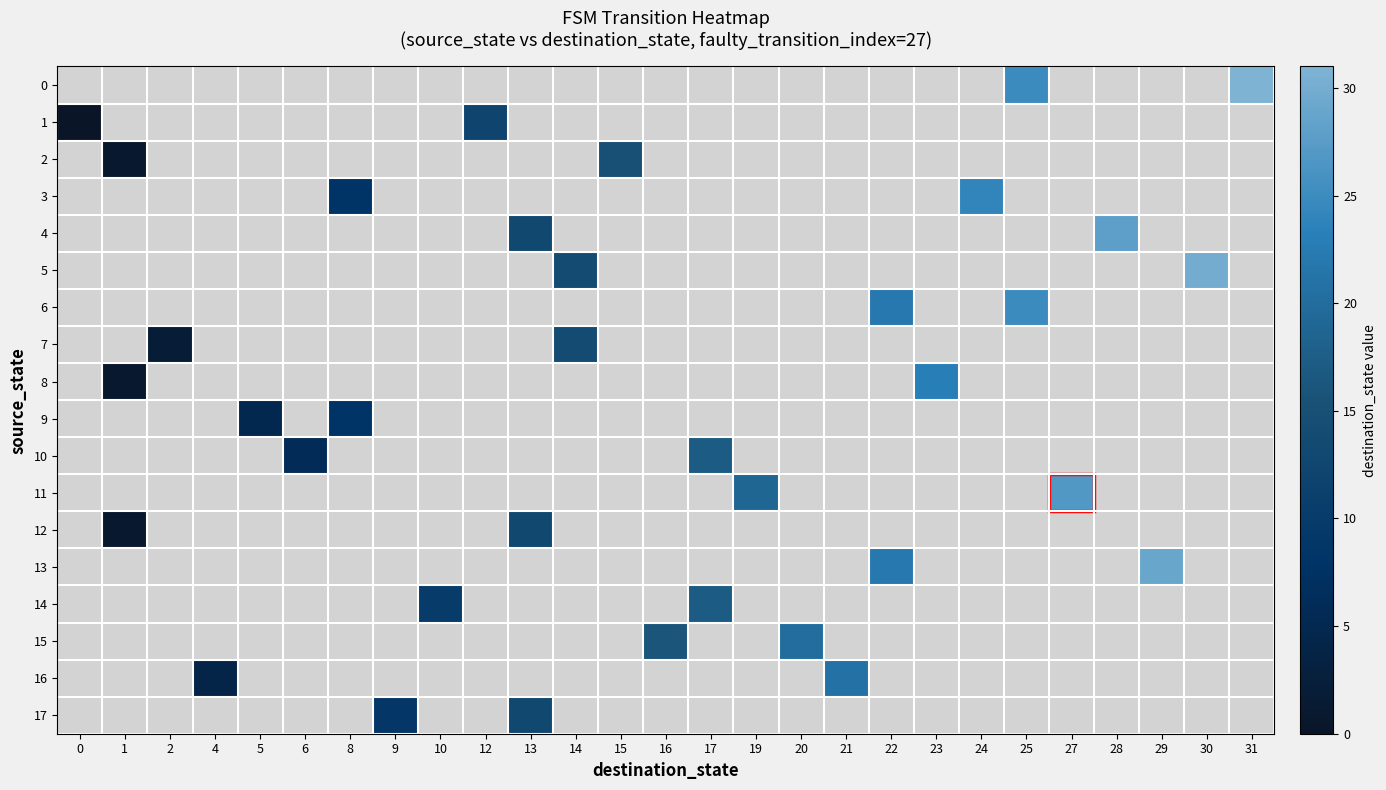

Which series has the widest spread of values?

1